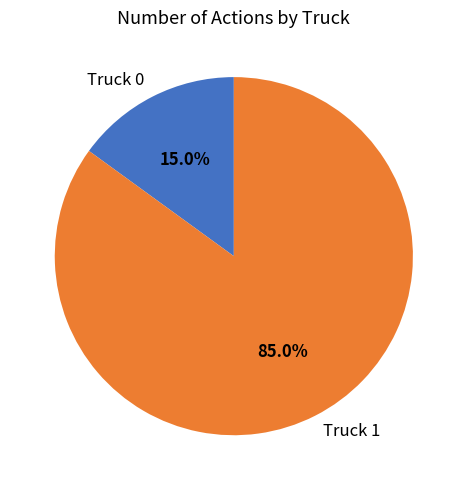

Rank the categories by value from lowest to highest.

Truck 0, Truck 1